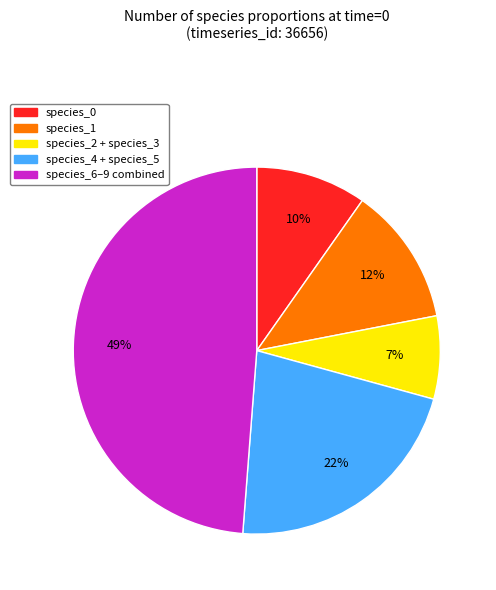

How many slices are in this pie chart?

5